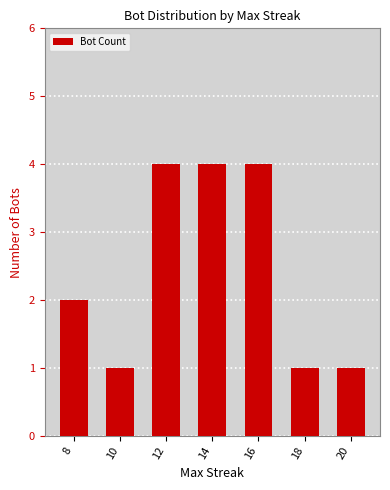

What is the value of the 7th bar from the left?

1